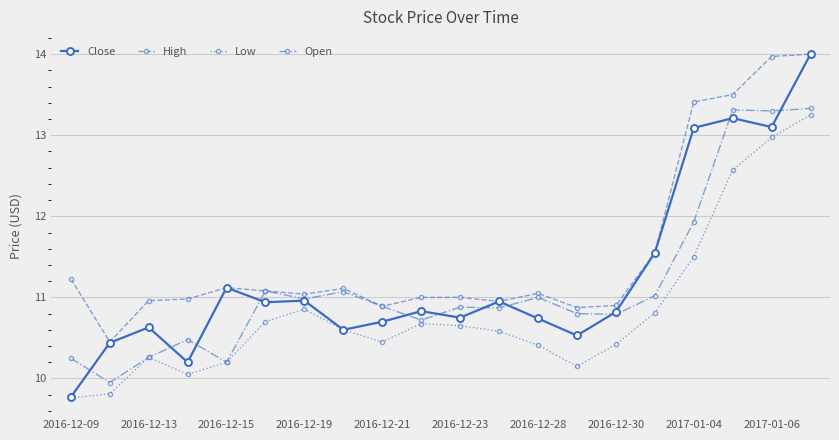

Which series has the largest range (max minus min)?

Close